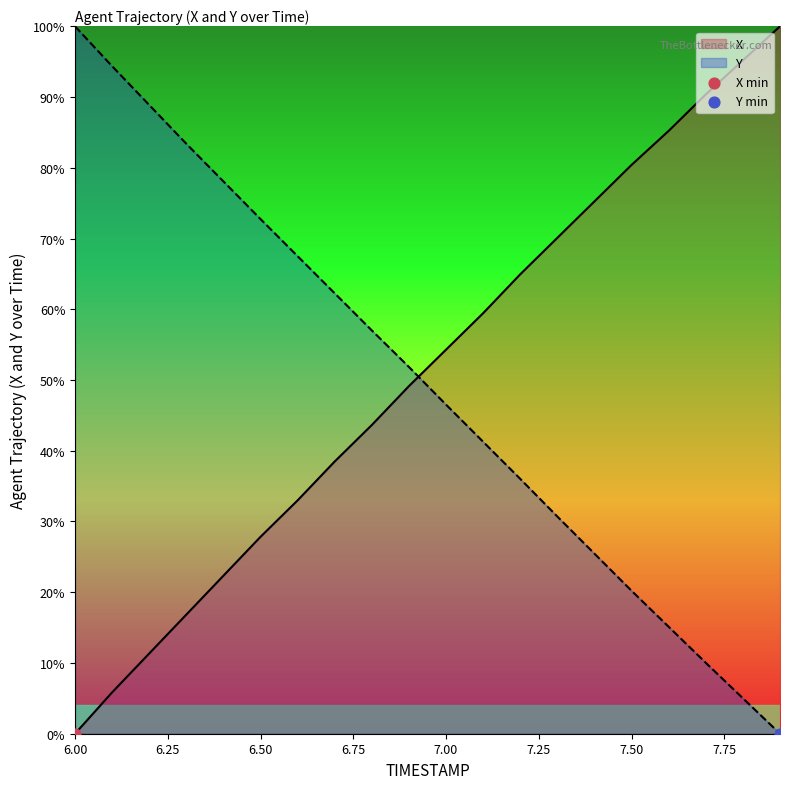

Which series contains the lowest Y value?

X